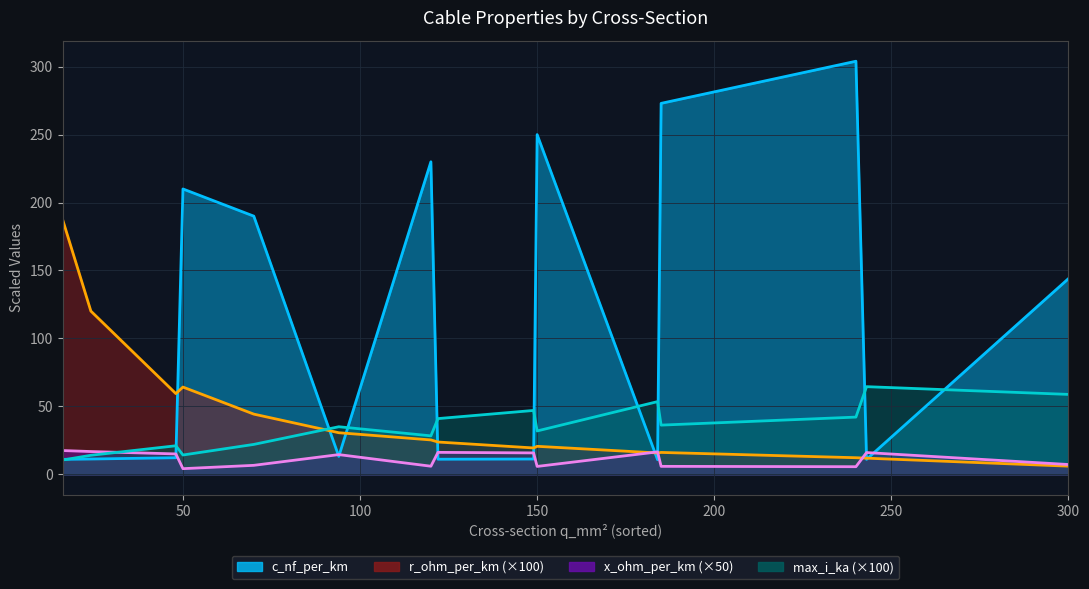

True or false: c_nf_per_km and max_i_ka cross at least once.

True